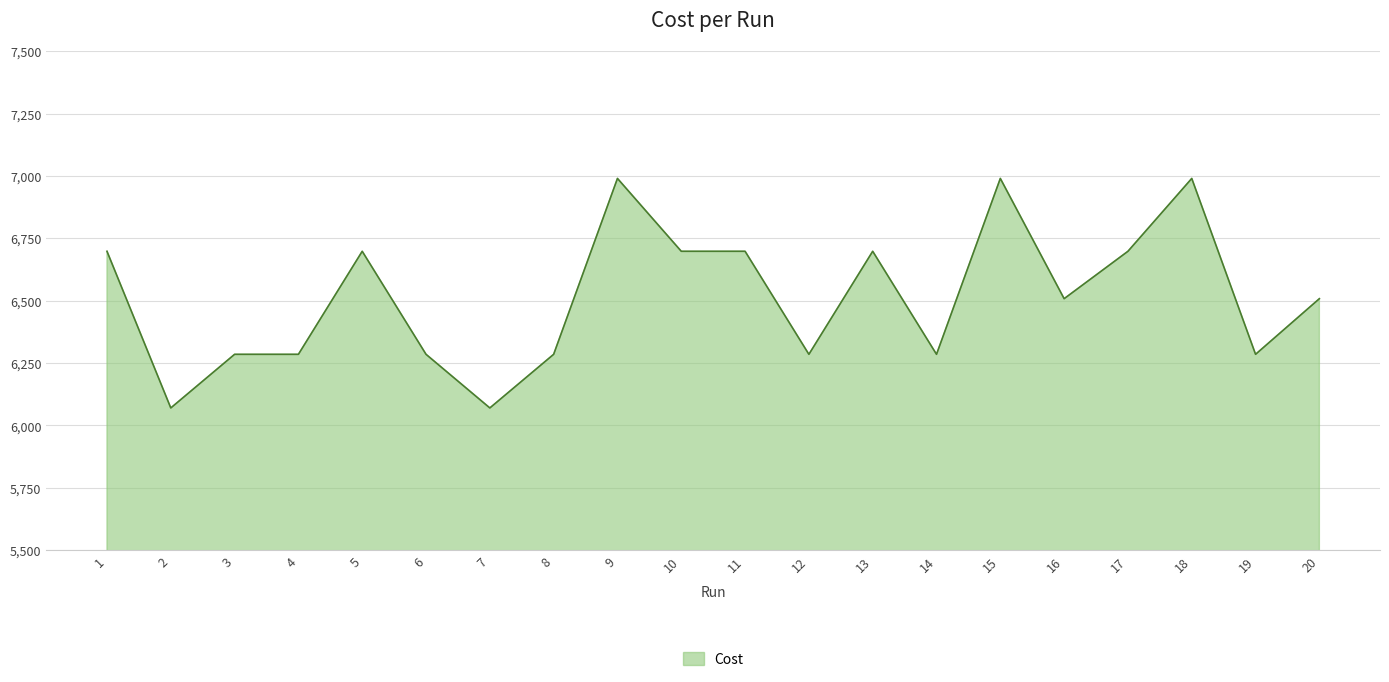

What is the approximate value at 16?

6508.0